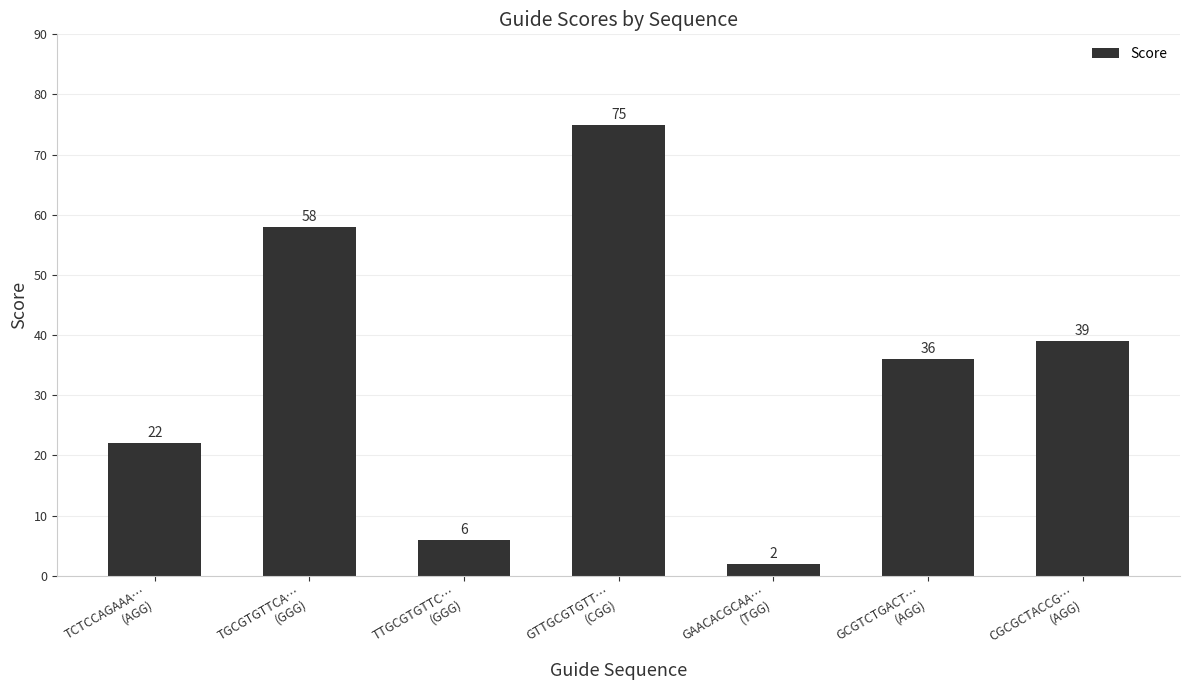

What is the difference between the maximum and minimum values?

73